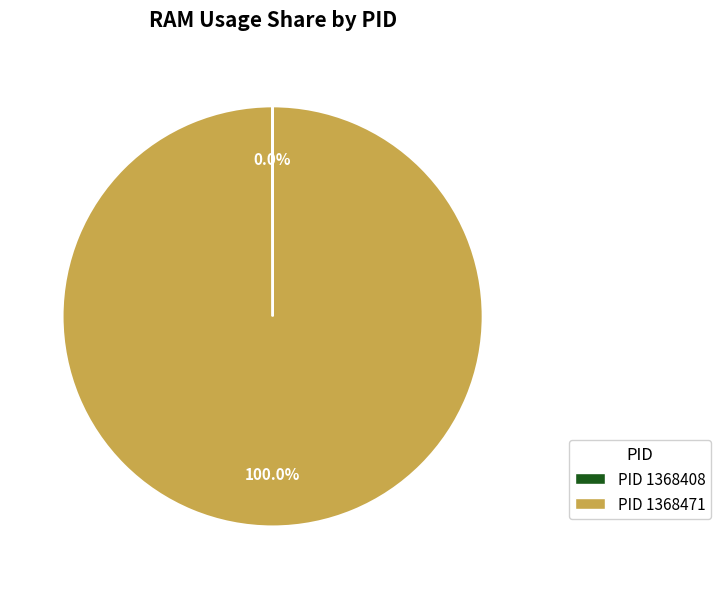

To the nearest percent, what is the average slice percentage?

50%